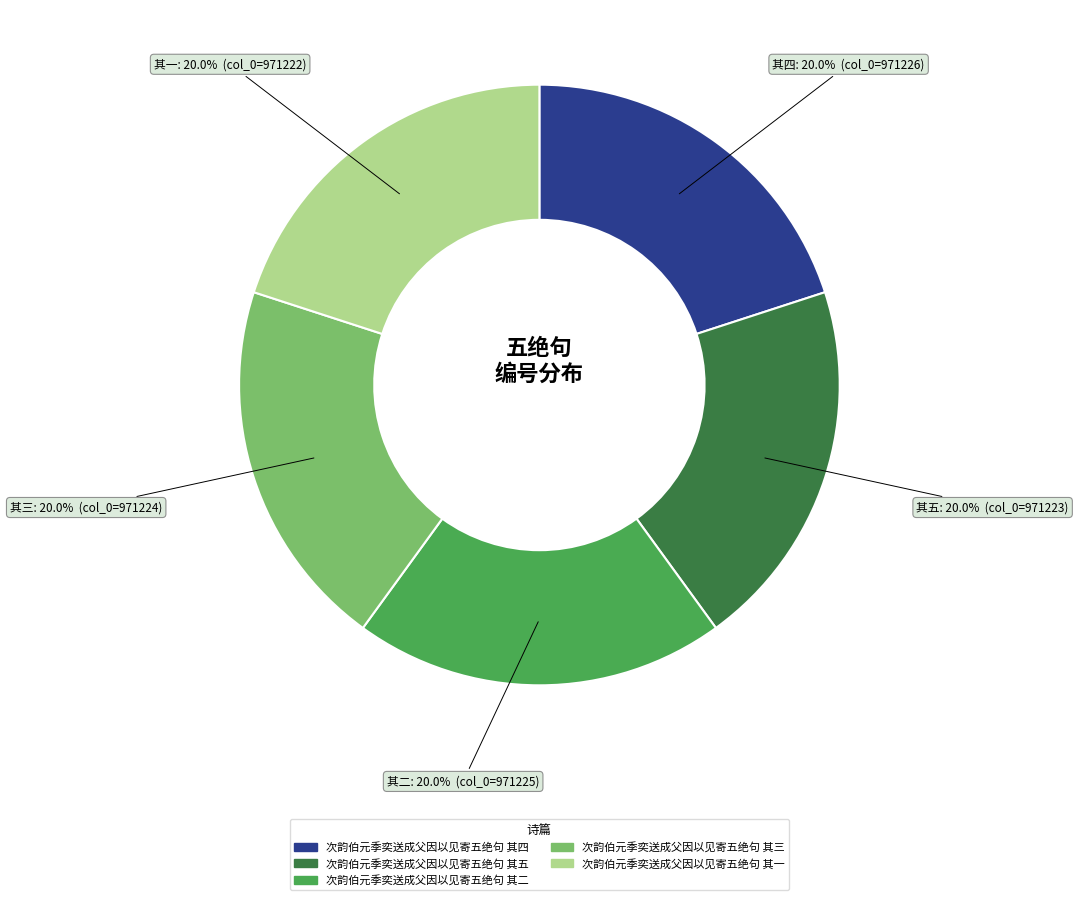

Count the number of slices in the pie.

5